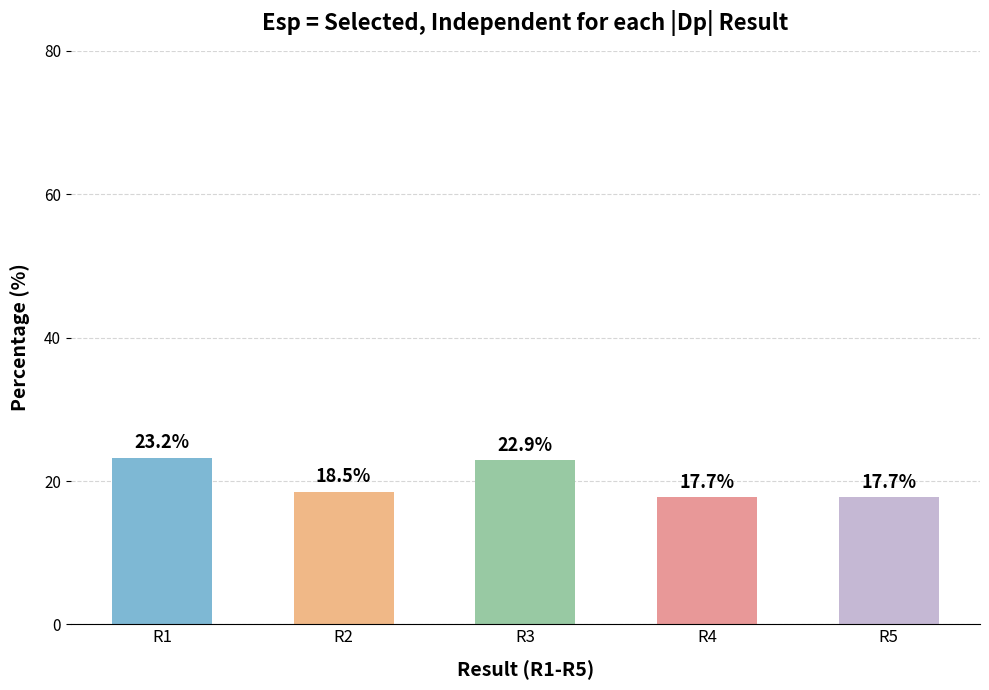

What is the average value?

20.0